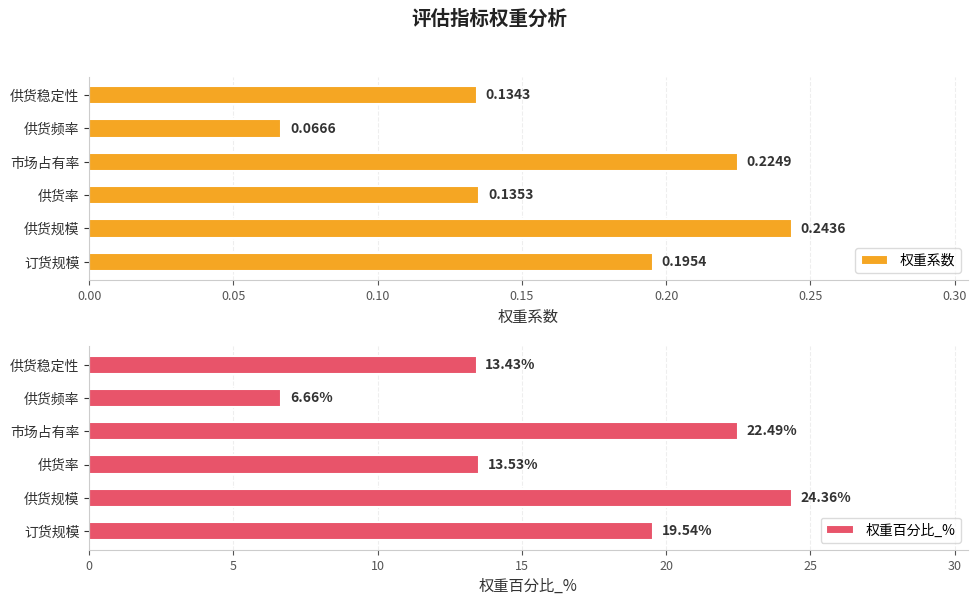

The value of 权重百分比_% at 订货规模 is 19.5. True or false?

True